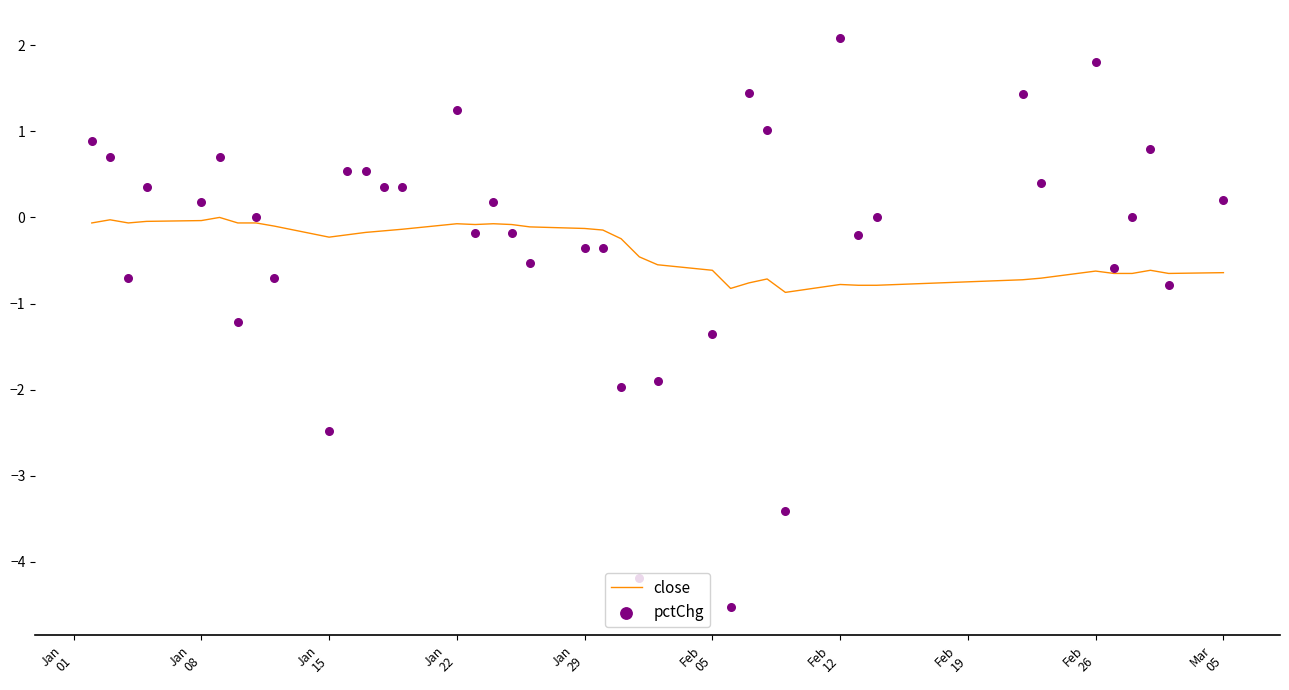

At how many categories does at least one series exceed -3?

40